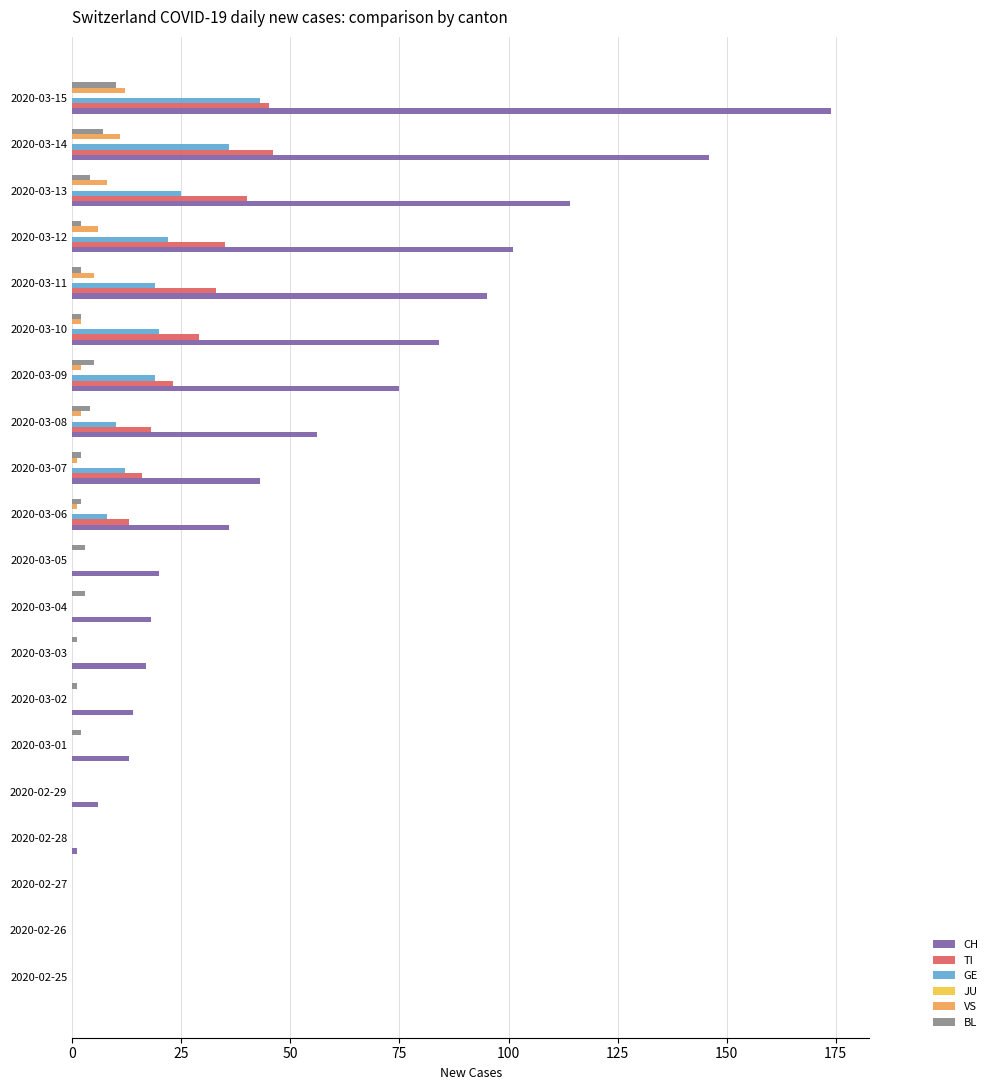

At which category is the sum across all series the highest?

2020-03-15